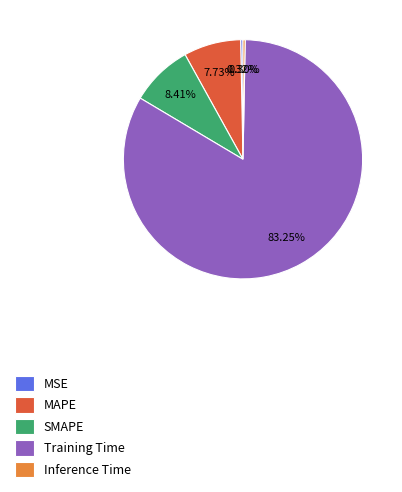

Is the sum of MAPE and MSE greater than half?

No